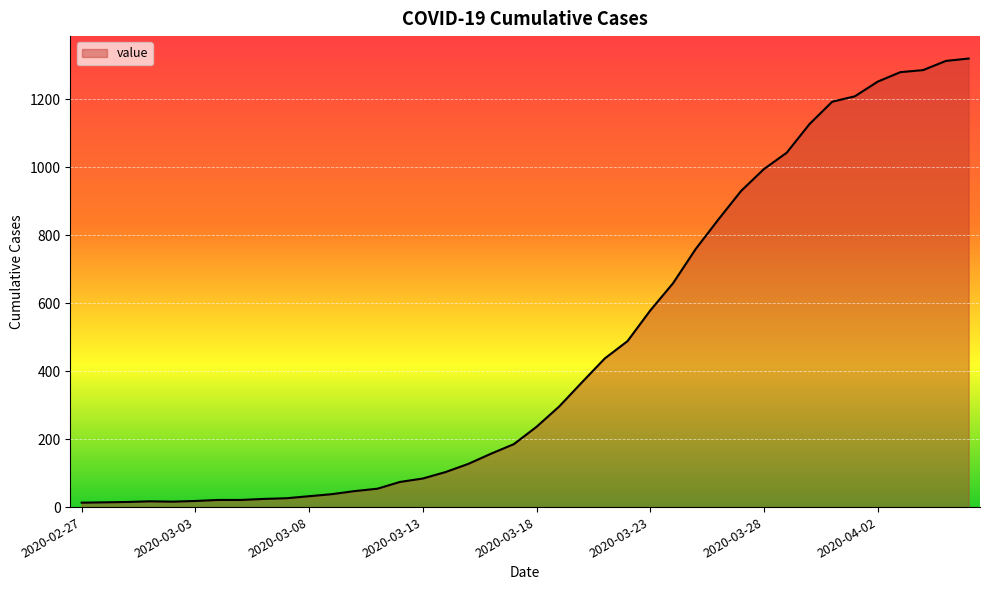

What is the greatest value displayed?

1319